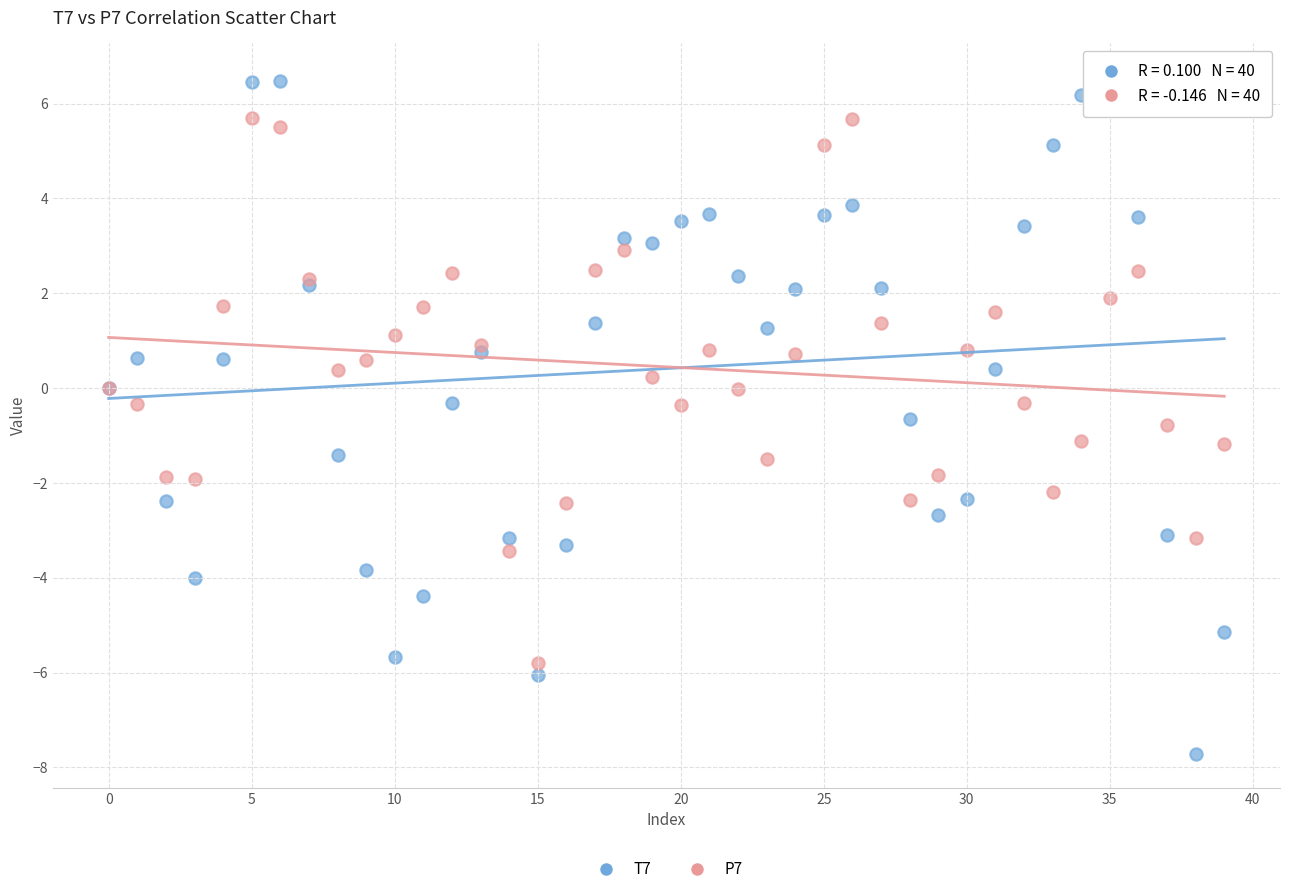

What are all the series names shown in the legend?

T7, P7